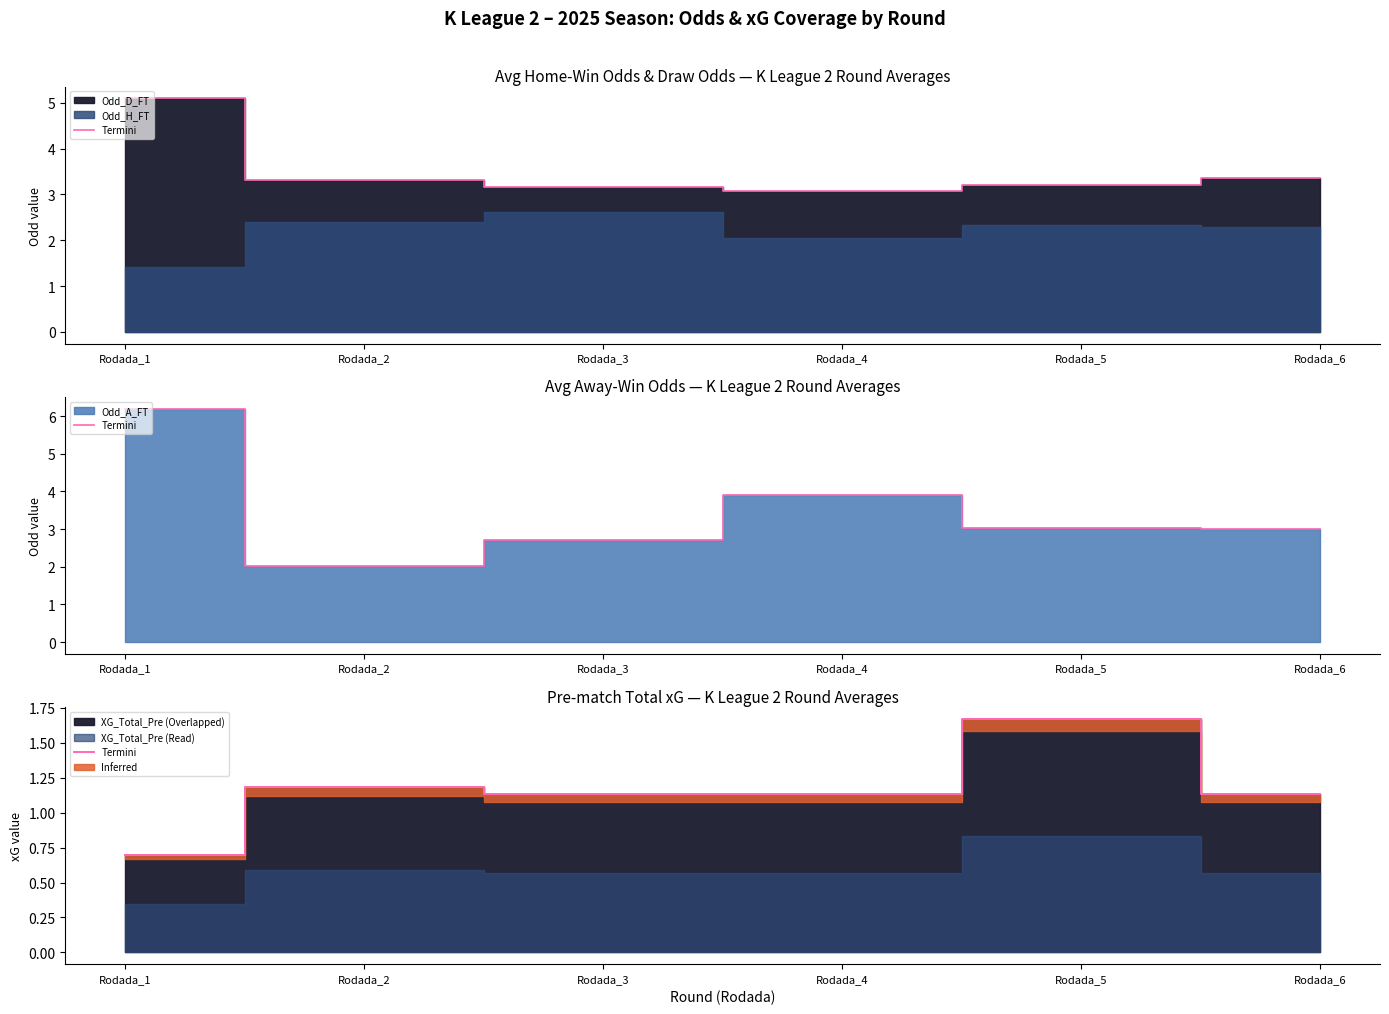

How many data points are less than 1?

1